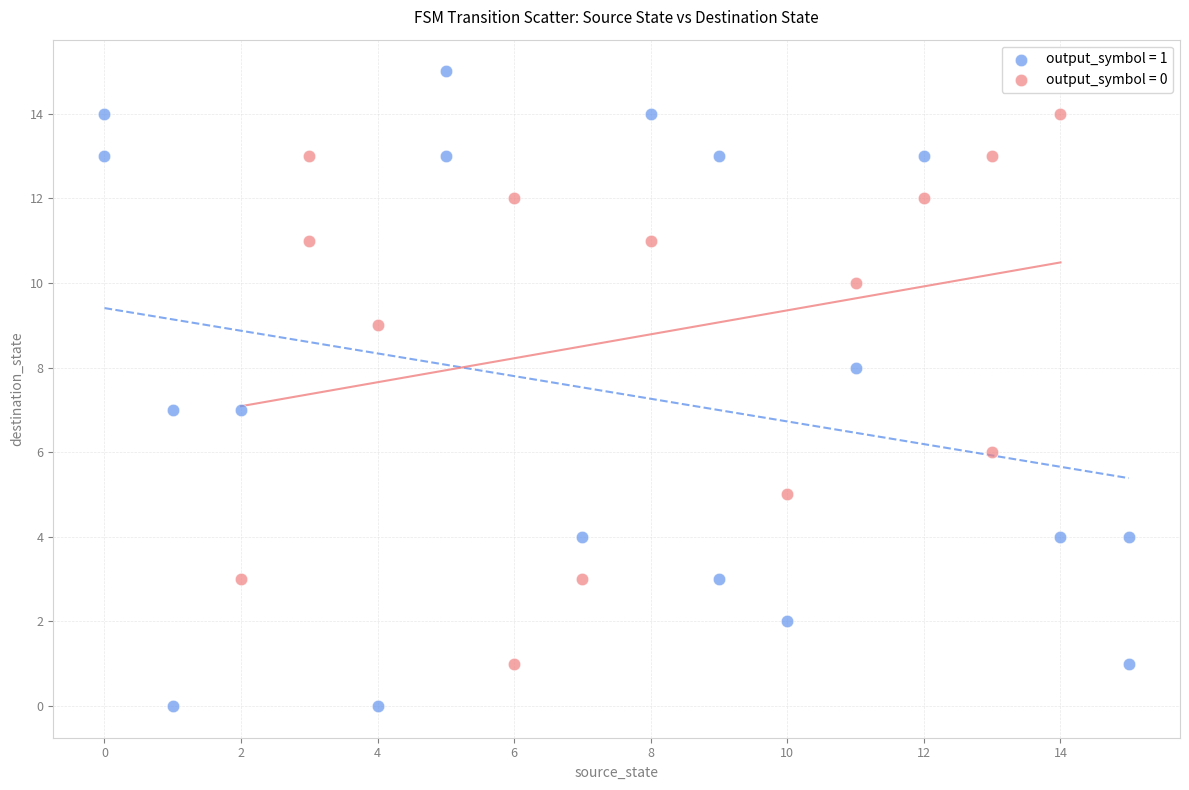

Which series has the widest spread of Y values?

output_symbol = 1